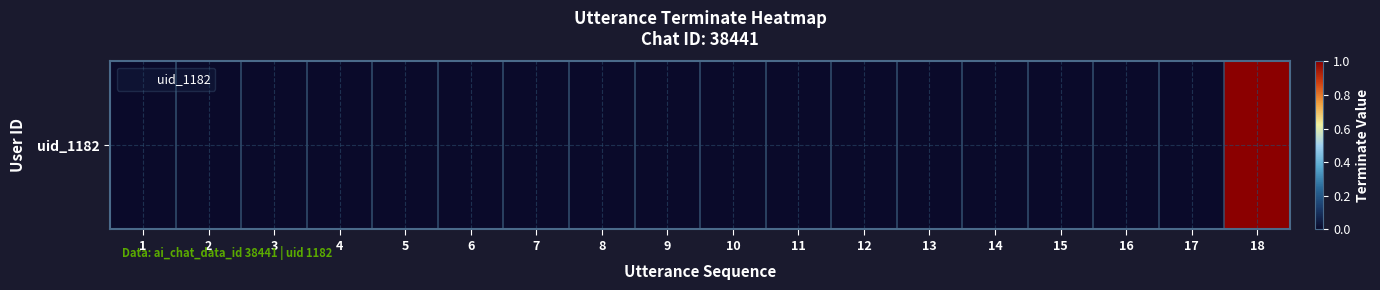

List the labels in order of value, smallest first.

1, 2, 3, 4, 5, 6, 7, 8, 9, 10, 11, 12, 13, 14, 15, 16, 17, 18